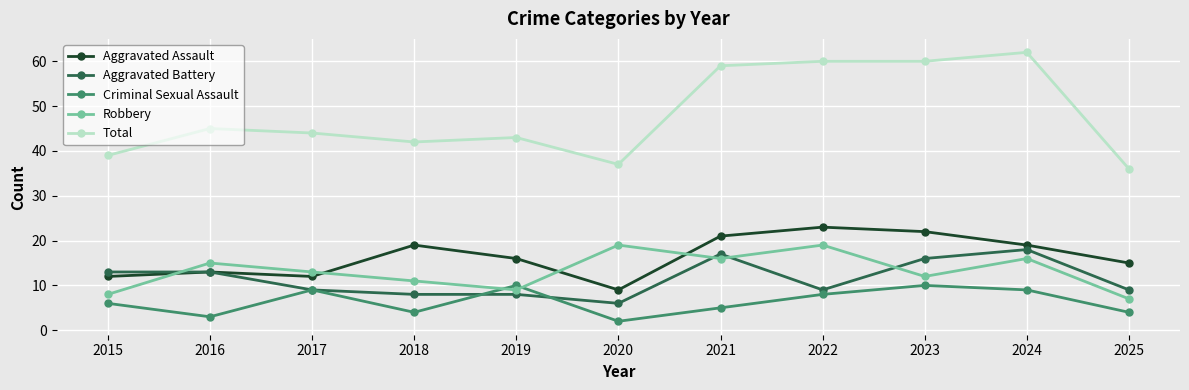

What is the maximum value for Aggravated Assault?

23